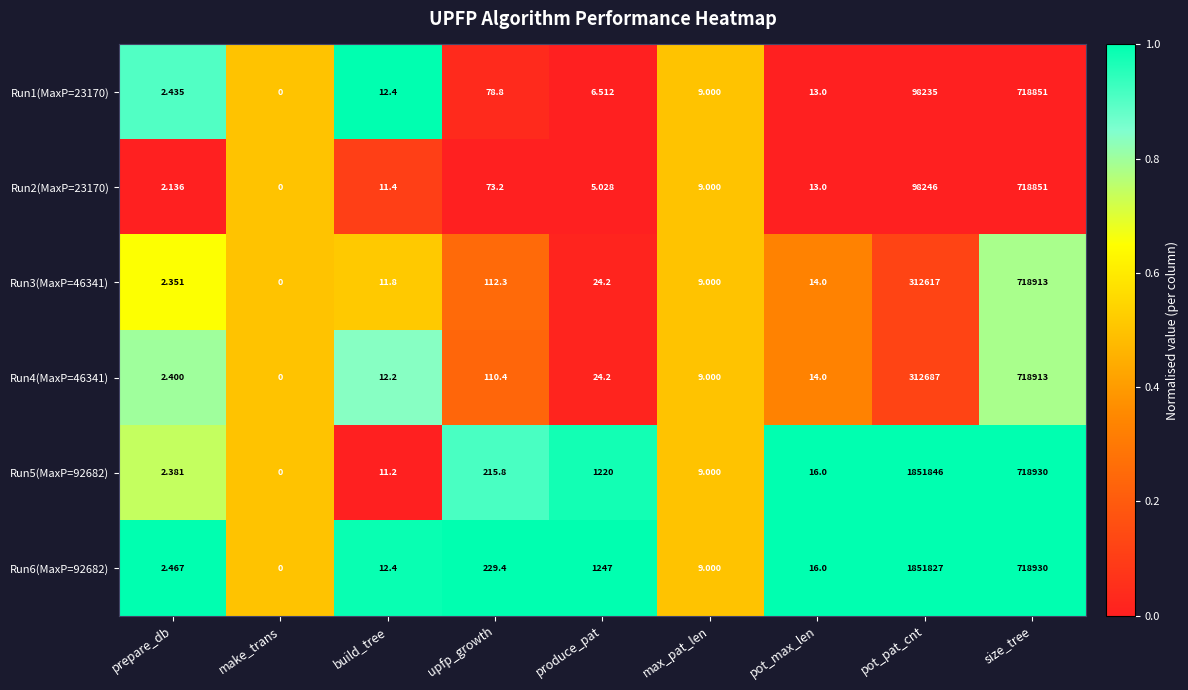

At which label is Run2(MaxP=23170) closest to 359425?

pot_pat_cnt